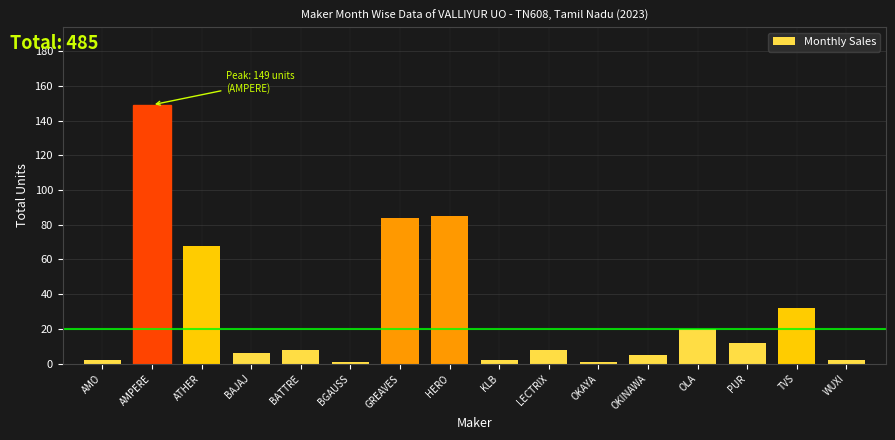

Reading left to right, what are all the values shown in this chart?

2	149	68	6	8	1	84	85	2	8	1	5	20	12	32	2